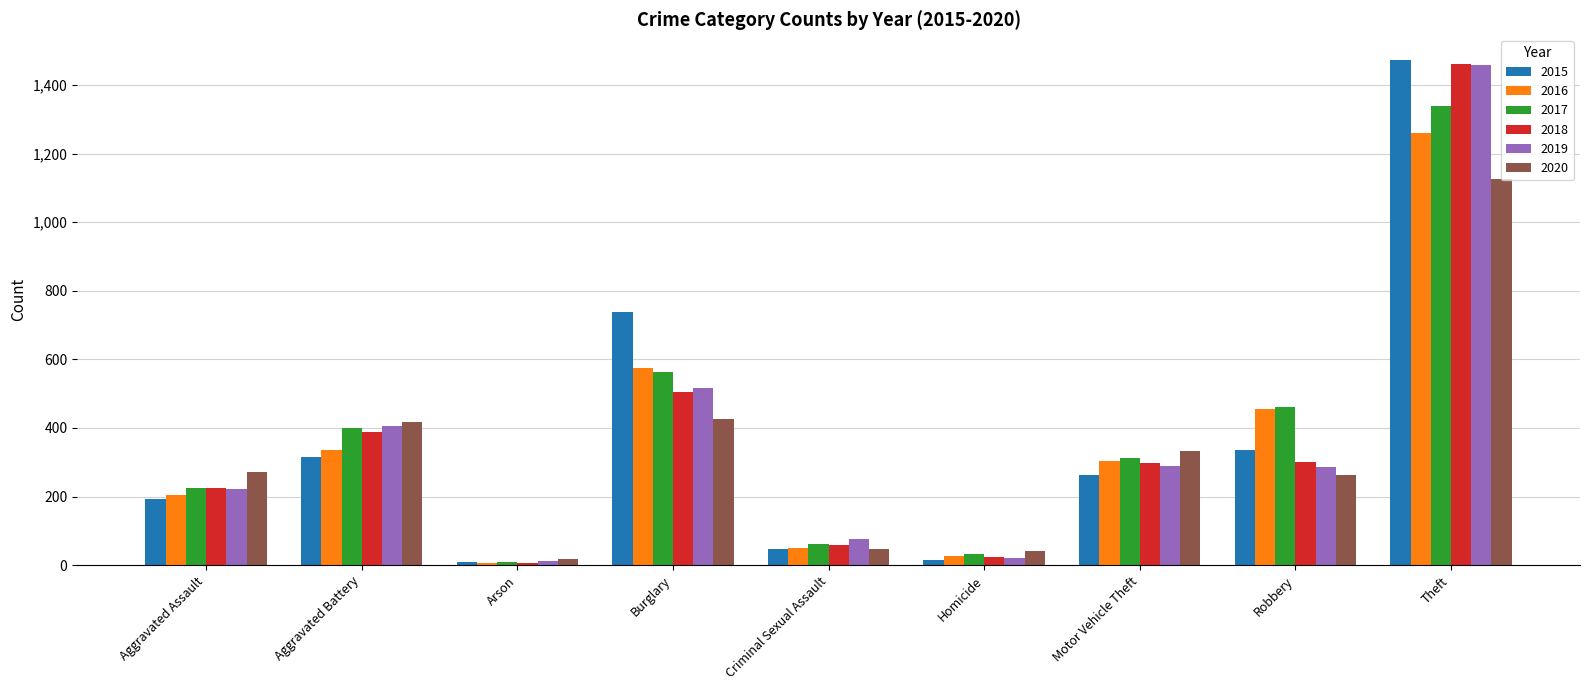

What is the sum of the 2019 values at Motor Vehicle Theft and Criminal Sexual Assault?

367